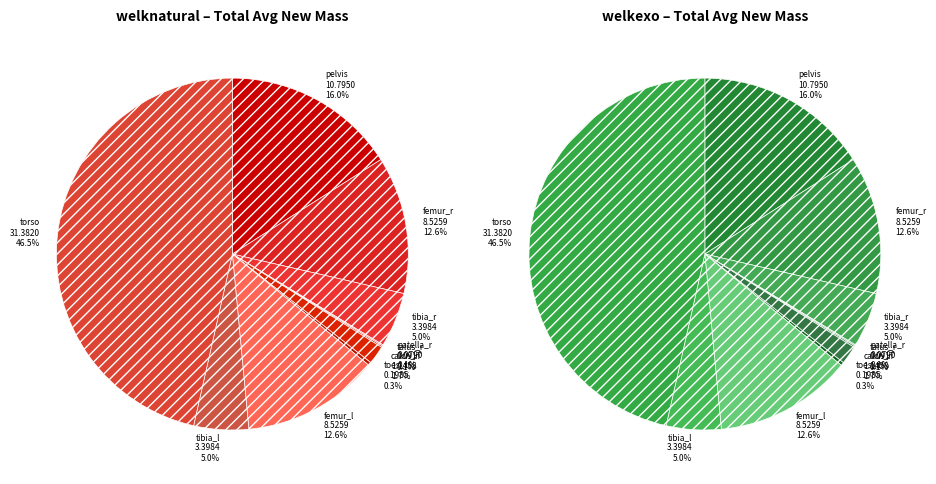

To the nearest percent, what is the average slice percentage?

10%